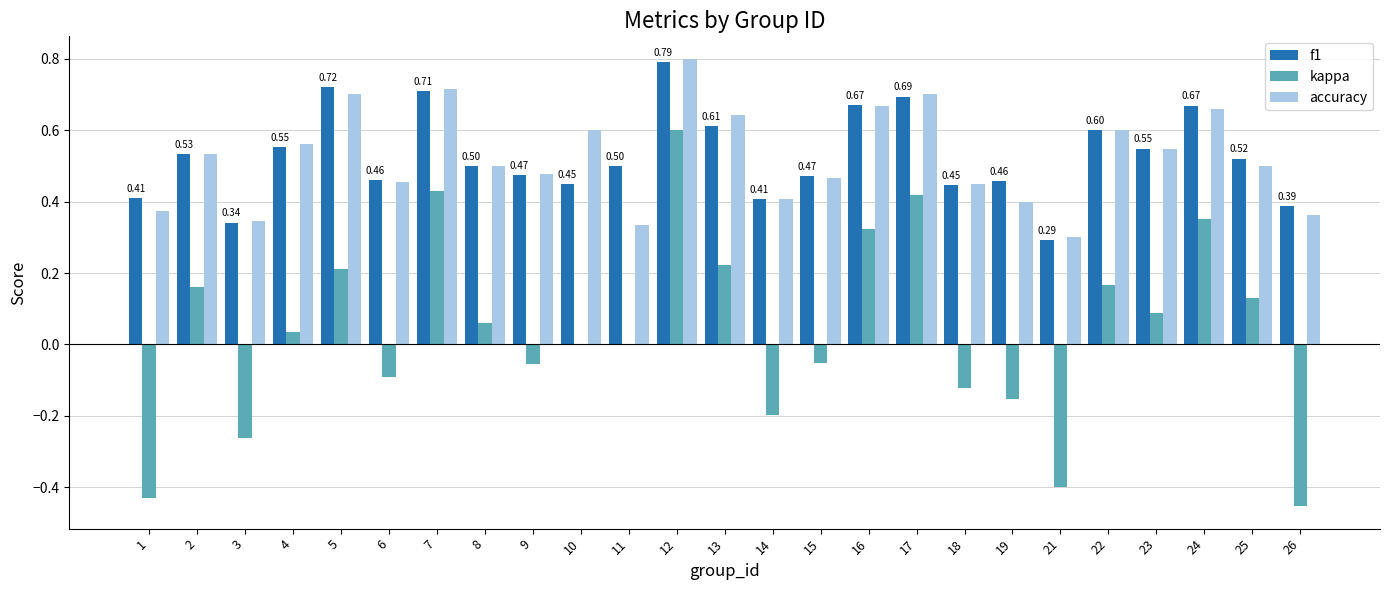

What are all the series names shown in the legend?

f1, kappa, accuracy